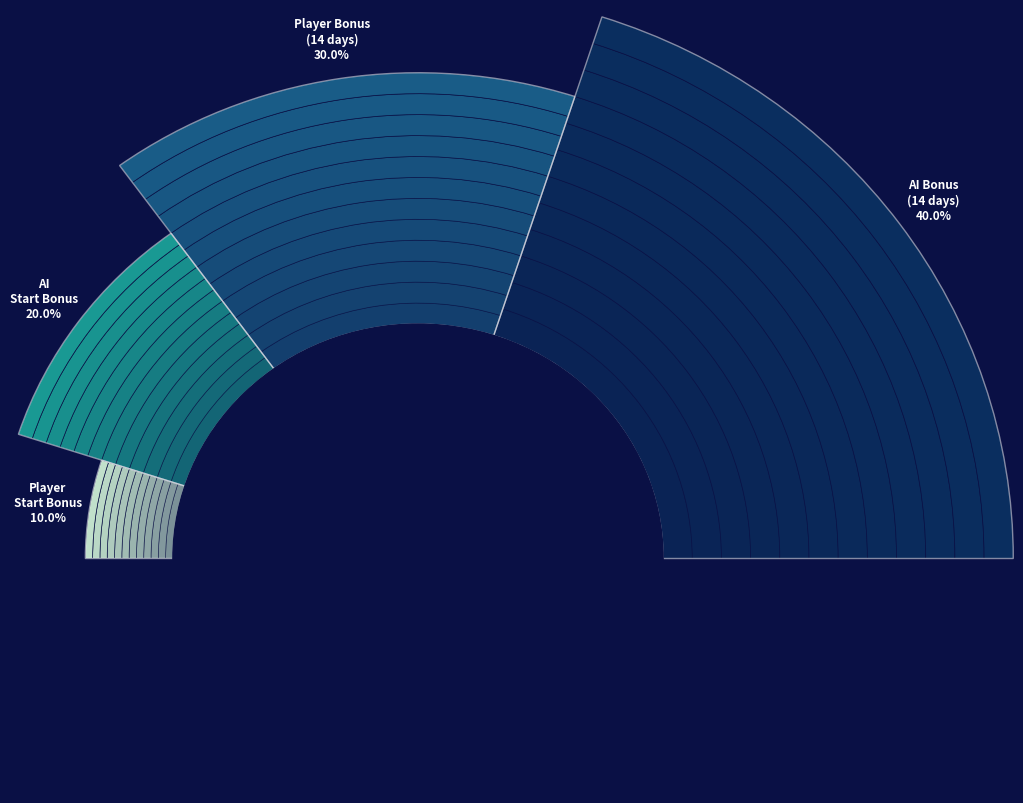

Which category has the biggest portion of the pie?

AI Bonus (every 14 days)